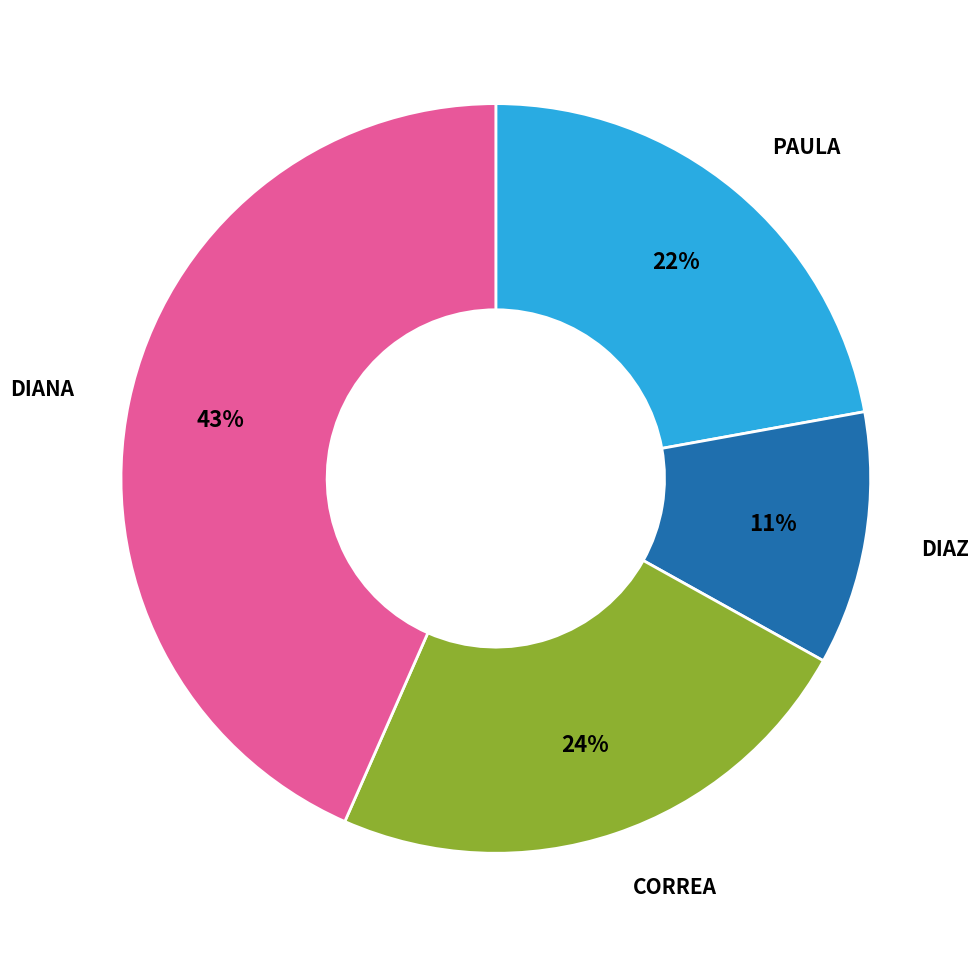

To the nearest percent, what is the average slice percentage?

25%